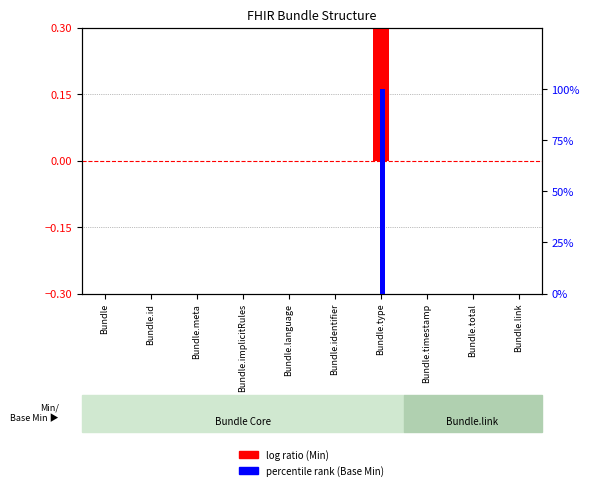

What is the difference between the maximum and minimum values in the percentile rank within the sample series?

1